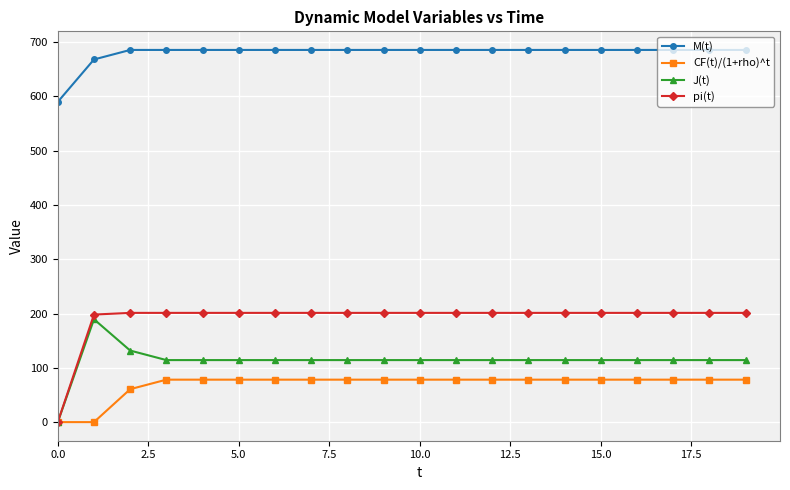

Which series has the largest range (max minus min)?

pi(t)